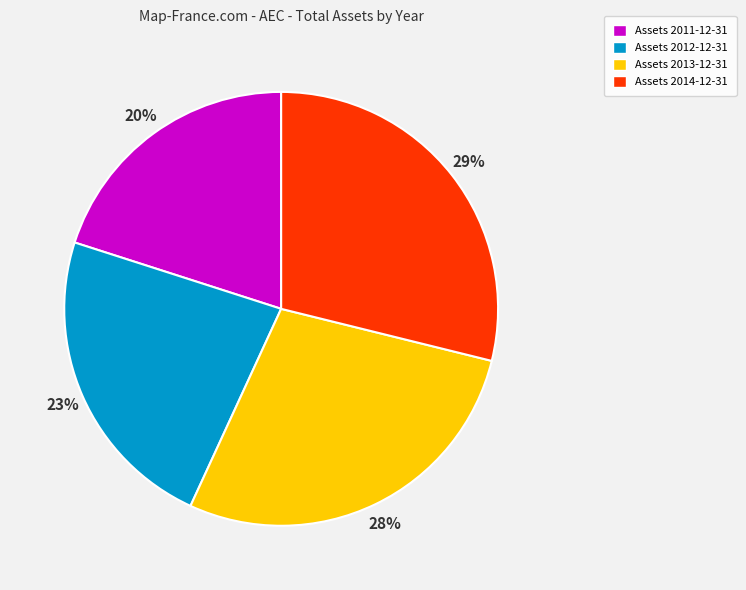

What is the ratio of the value at Assets 2012-12-31 to the value at Assets 2014-12-31?

0.8